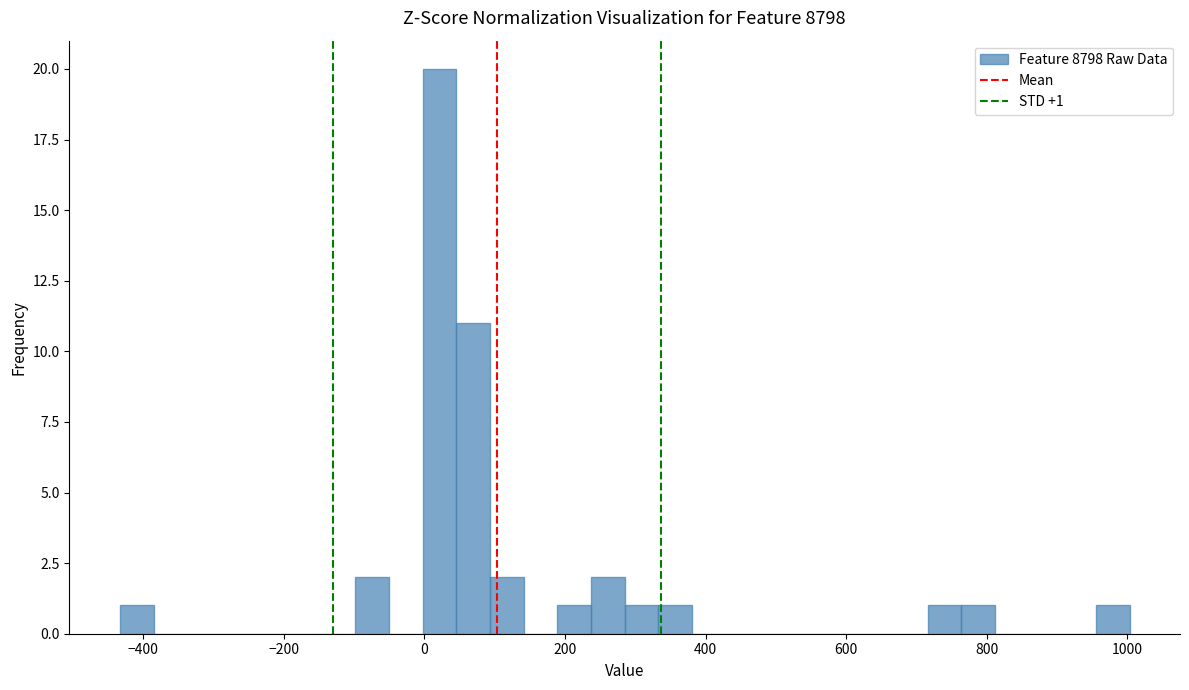

Around what value on the x-axis is the tallest bar? Give the approximate position of its centre, as read against the axis.

20